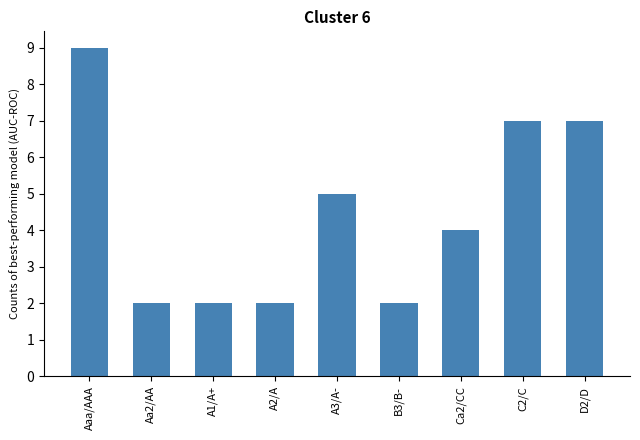

What is the difference between the maximum and minimum values?

7